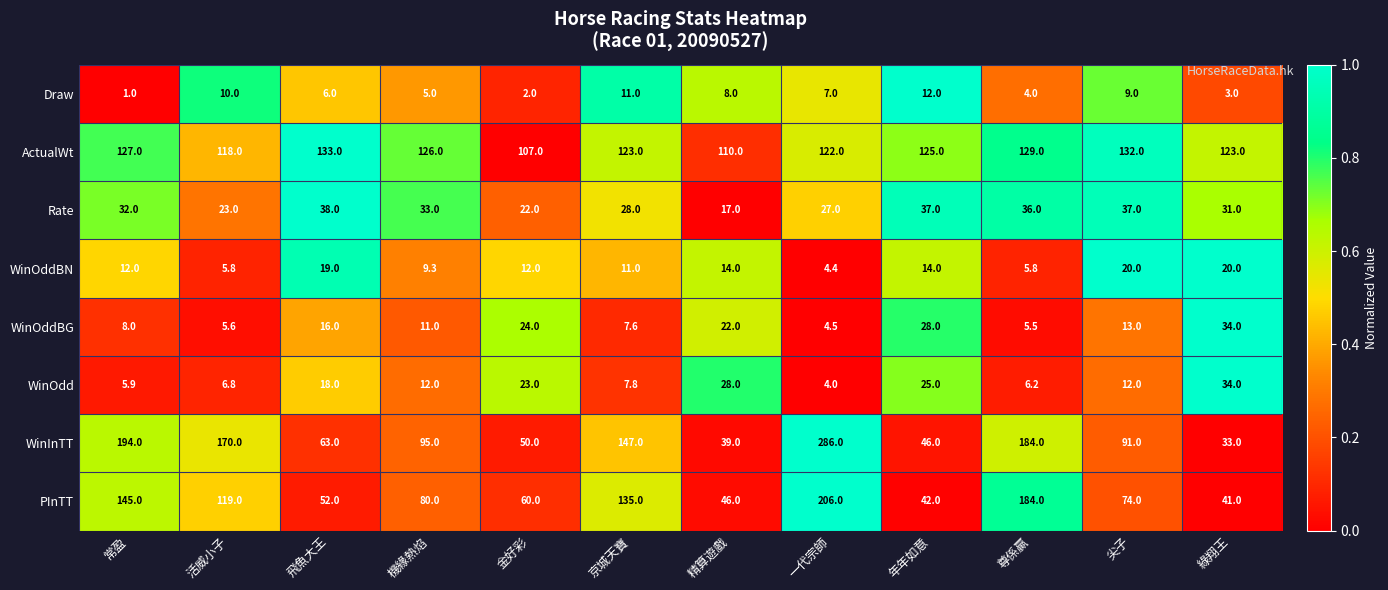

What is the spread (max minus min) of values at 尖子?

123.0